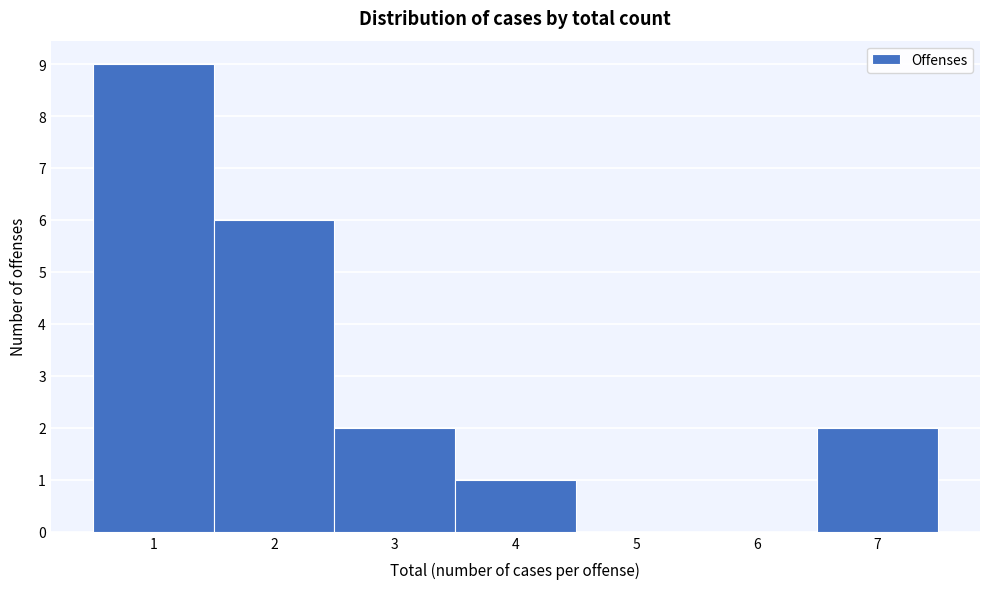

Reading left to right, transcribe this chart: for each bar, give the range it covers on the x-axis and its height. The values are not printed on the chart, so give them approximately, as read against the axis.

0.5 to 1.5: 9
1.5 to 2.5: 6
2.5 to 3.5: 2
3.5 to 4.5: 1
4.5 to 5.5: 0
5.5 to 6.5: 0
6.5 to 7.5: 2